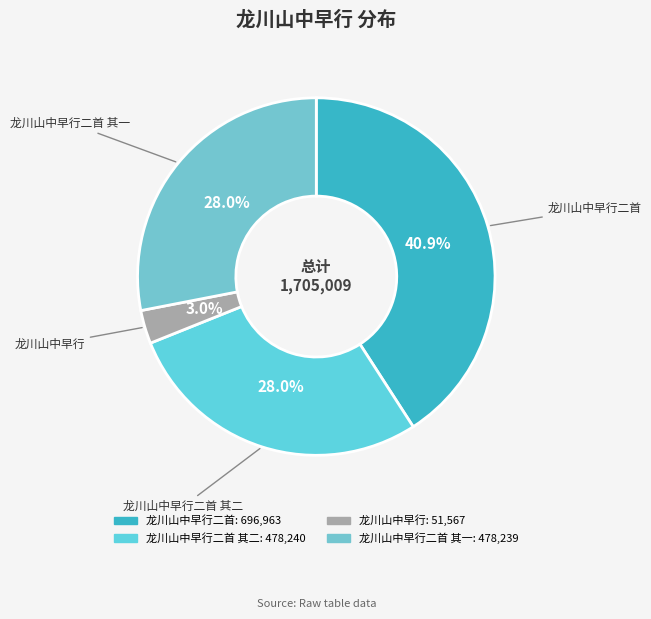

To the nearest percent, what is the difference between the largest and smallest slice percentages?

38%